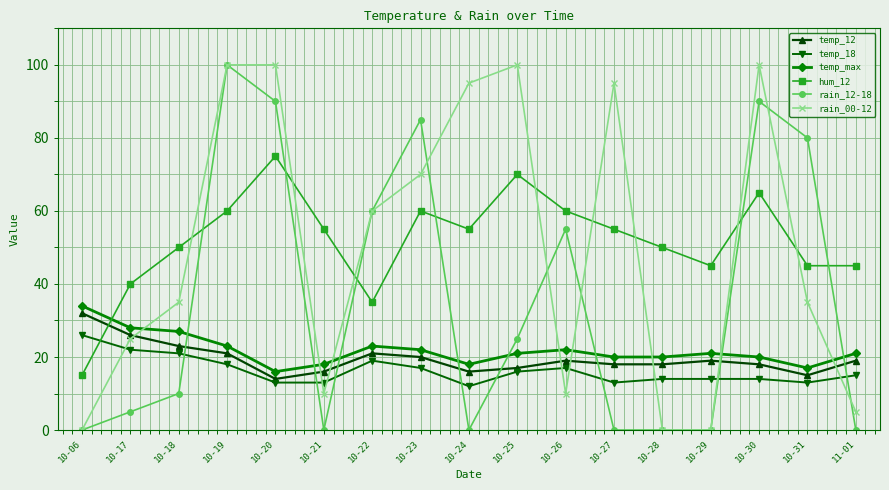

Count the number of data series in this chart.

6